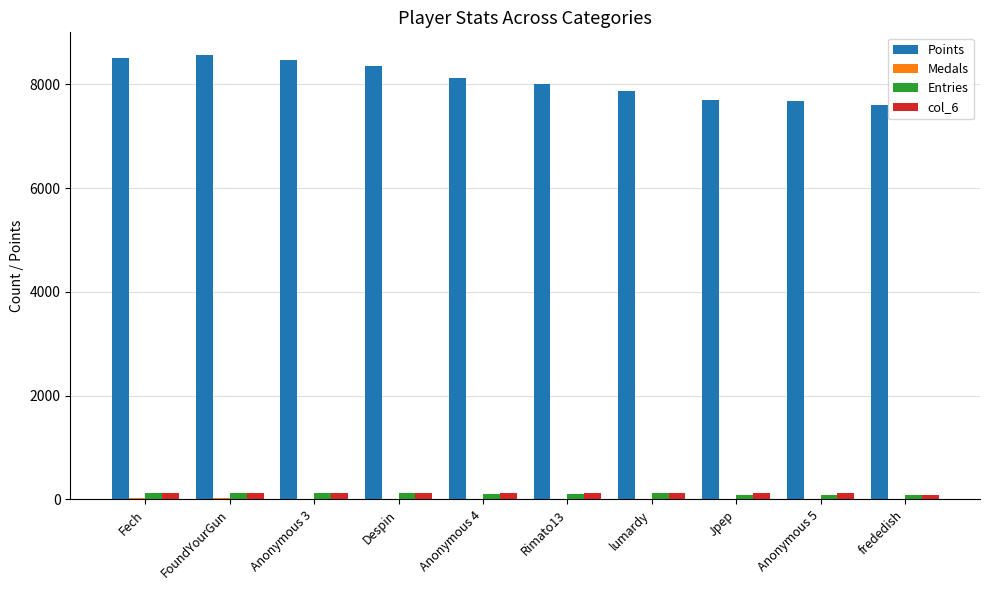

Which series has the largest total across all categories?

Points